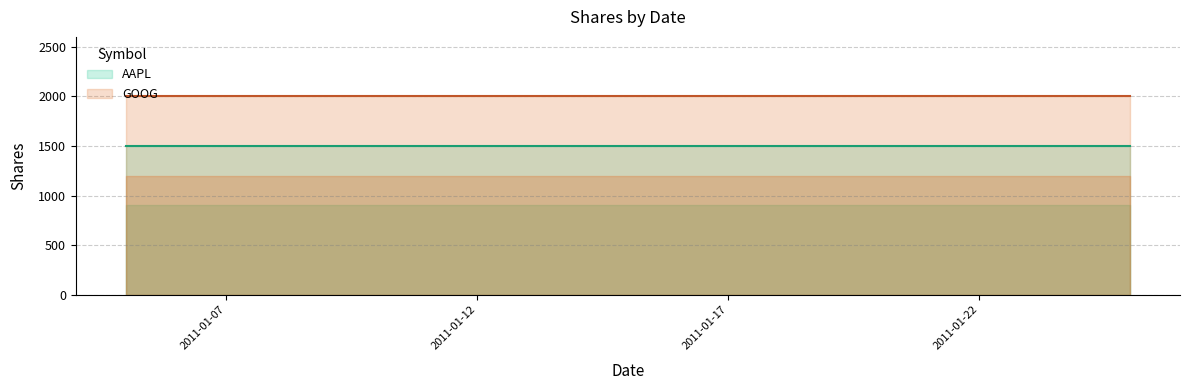

At 2011-01-07, list the series in order from largest to smallest.

GOOG, AAPL